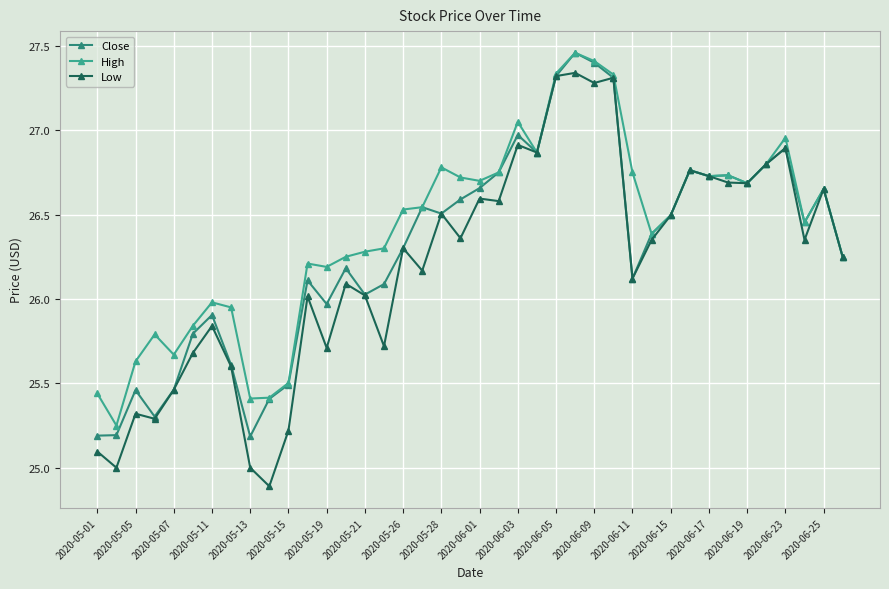

Which series has the largest range (max minus min)?

Low